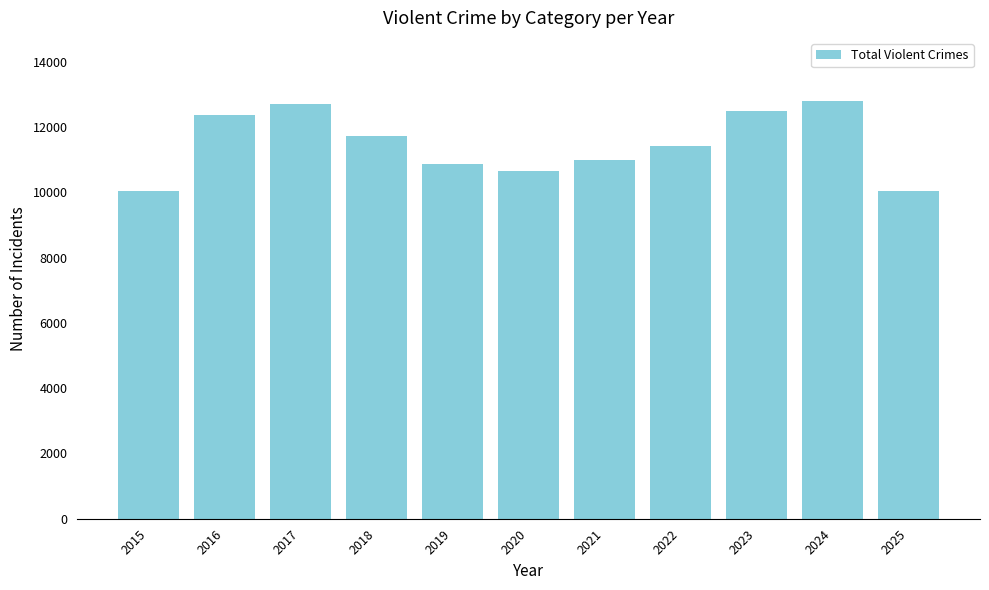

The chart shows a value of 10043 at 2025. True or false?

True